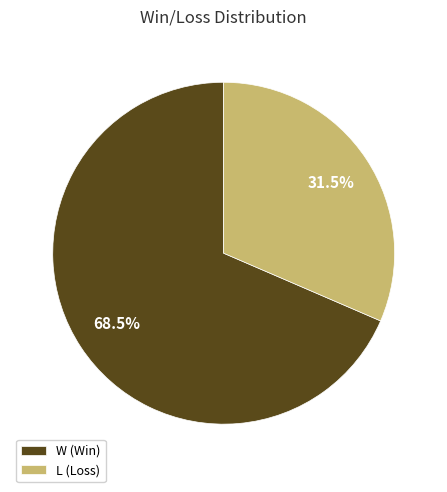

What is the ratio of the value at L (Loss) to the value at W (Win)?

0.5